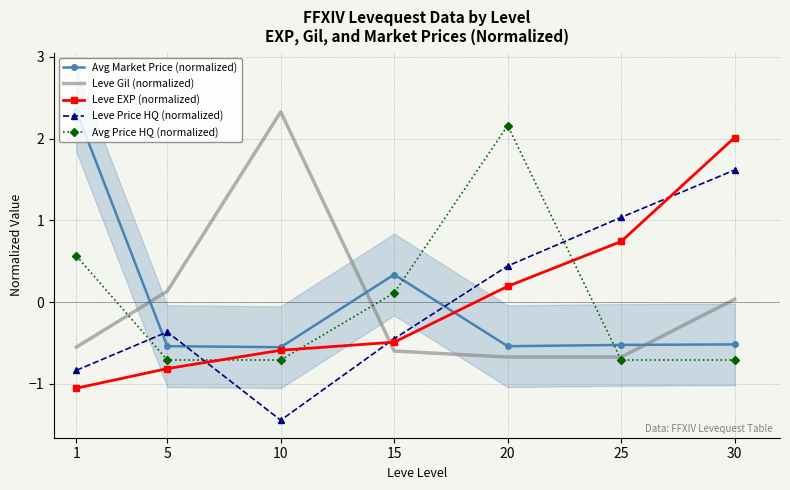

What is the total value across all series at 10?

-1.0